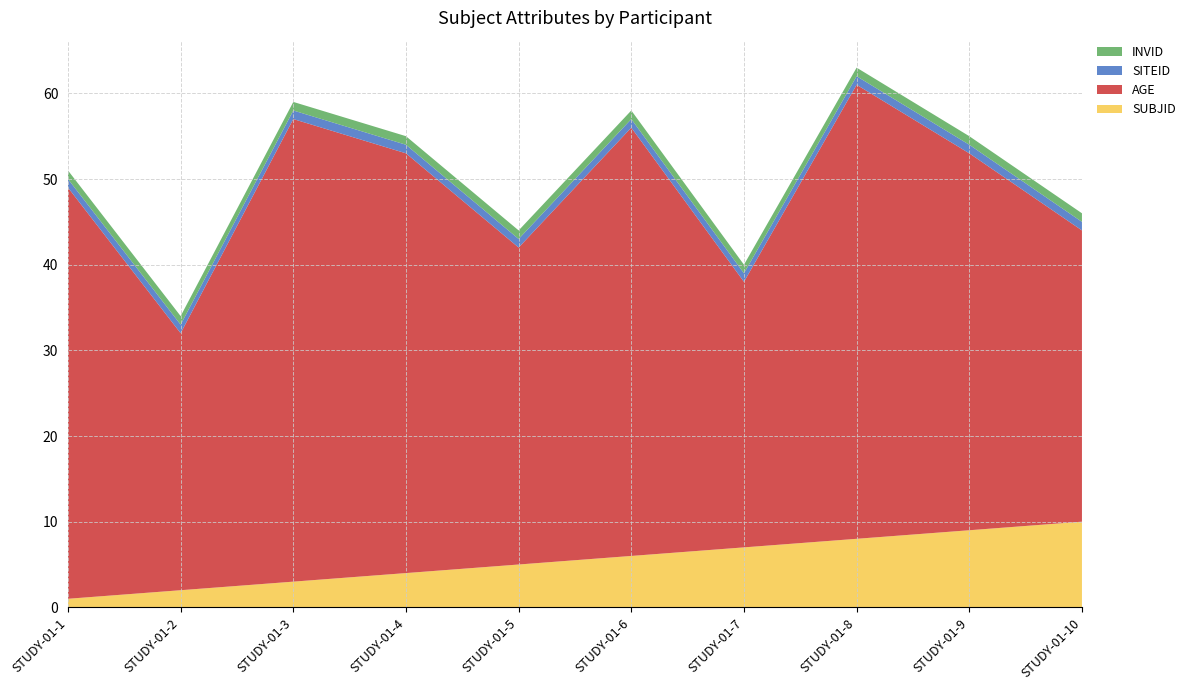

Reading left to right, transcribe all the data shown in this chart.

SUBJID: 1	2	3	4	5	6	7	8	9	10
AGE: 48	30	54	49	37	50	31	53	44	34
SITEID: 1	1	1	1	1	1	1	1	1	1
INVID: 1	1	1	1	1	1	1	1	1	1